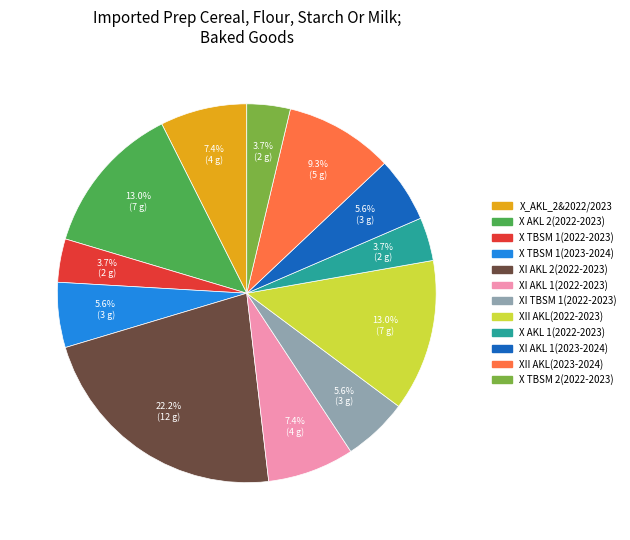

Approximately how many times larger is the value at X TBSM 2(2022-2023) compared to X TBSM 1(2023-2024)?

0.7